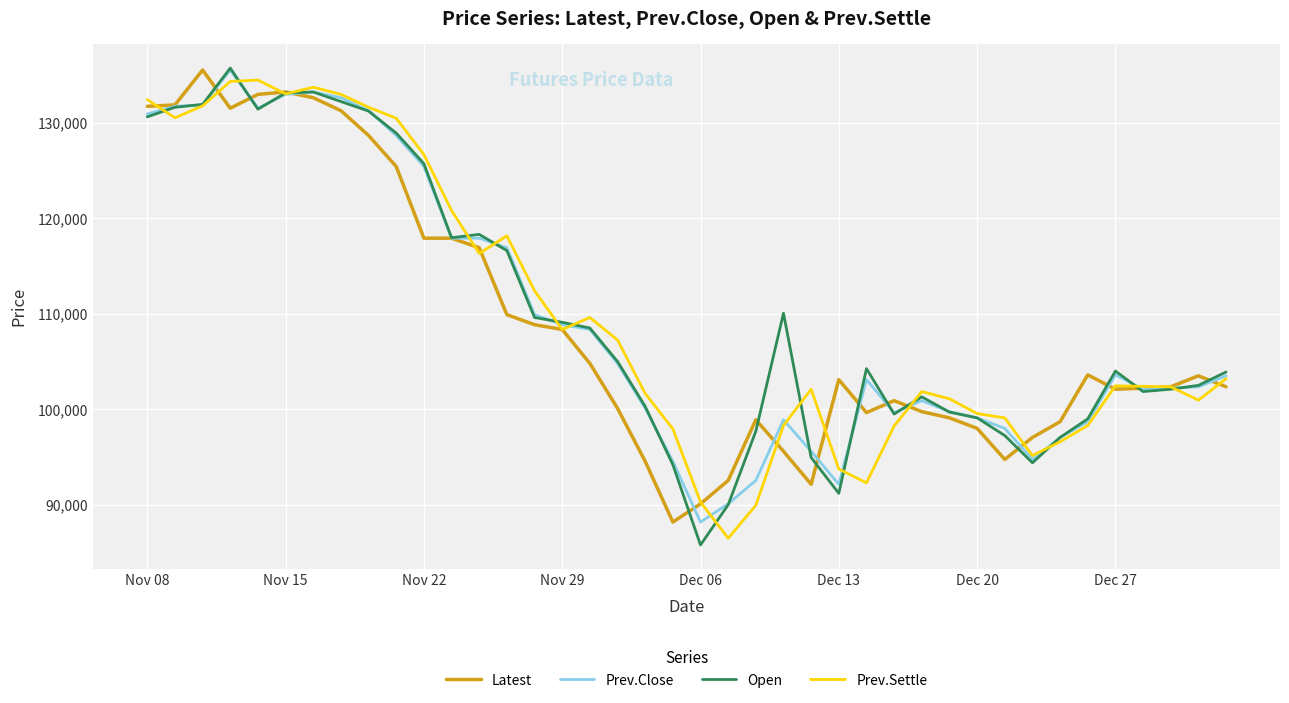

True or false: Open has more than 0 interior local peaks.

True